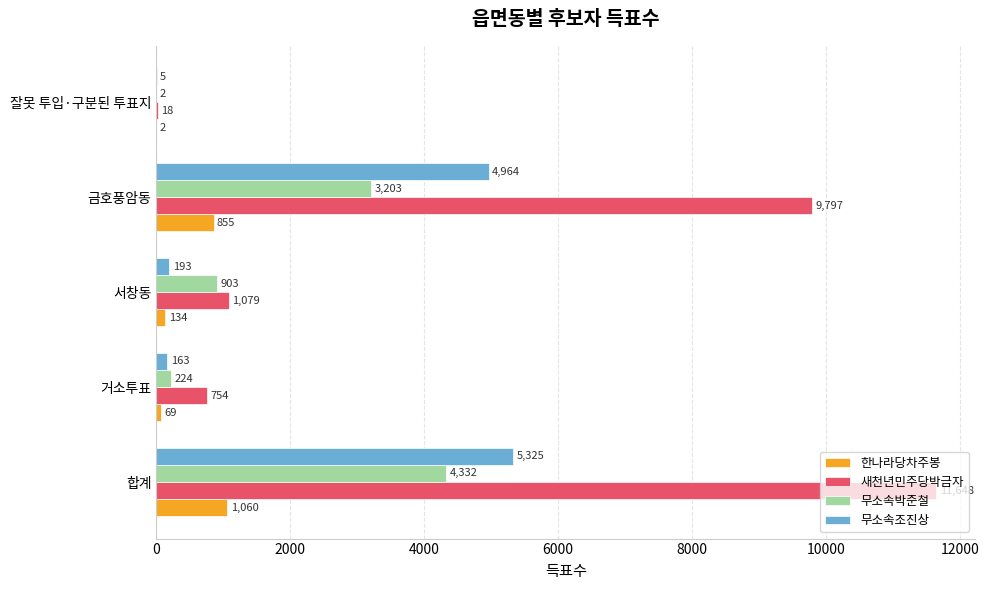

True or false: 무소속조진상 has a value of 8350 at 금호풍암동.

False